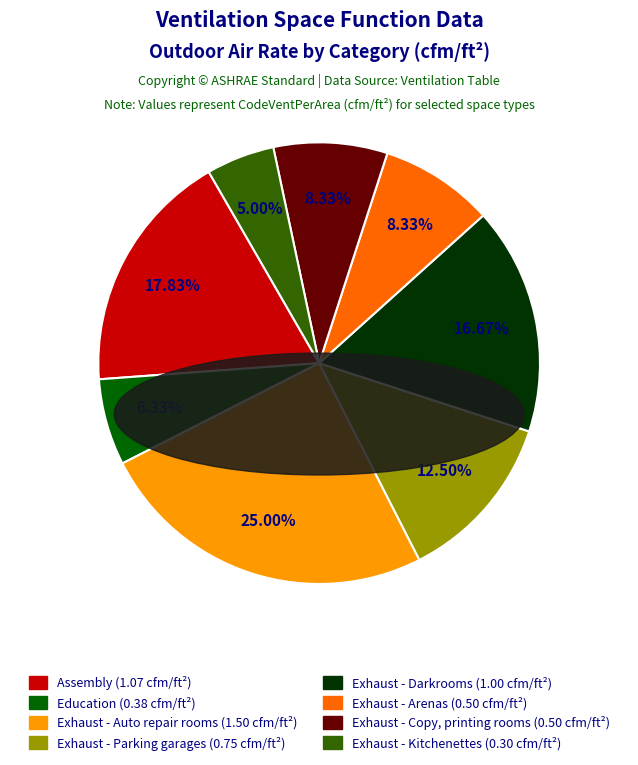

Is it true that Exhaust - Copy, printing rooms is 21% of the pie?

False